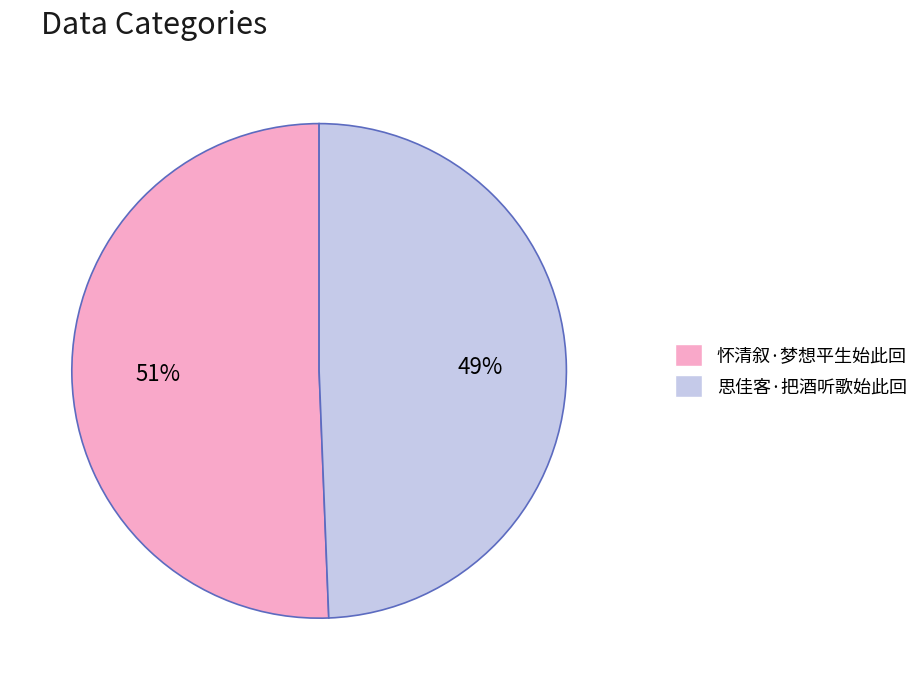

To the nearest percent, what is the average slice percentage?

50%